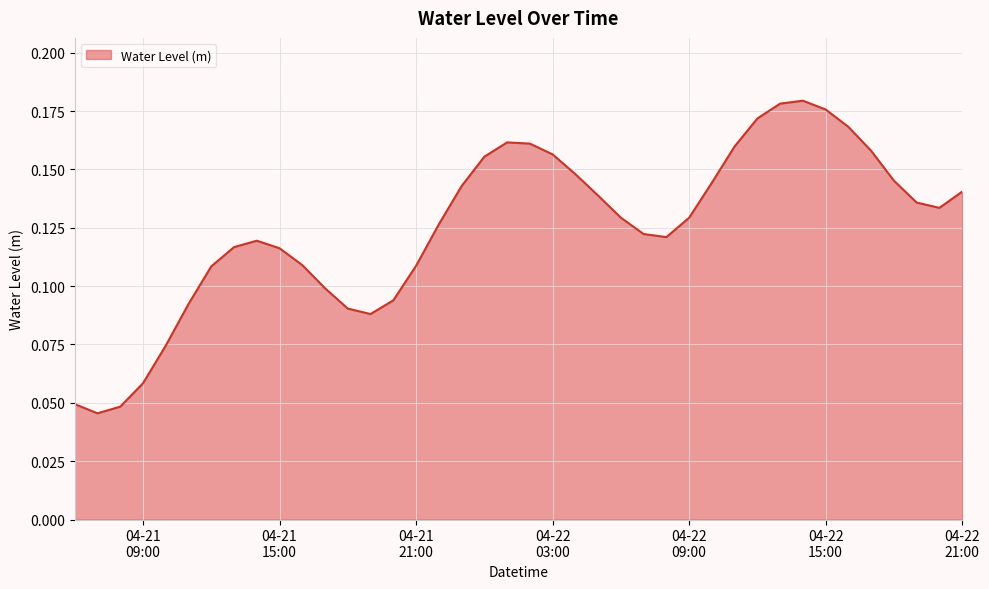

How many interior local valleys (lower than both neighbors) does the data have?

4